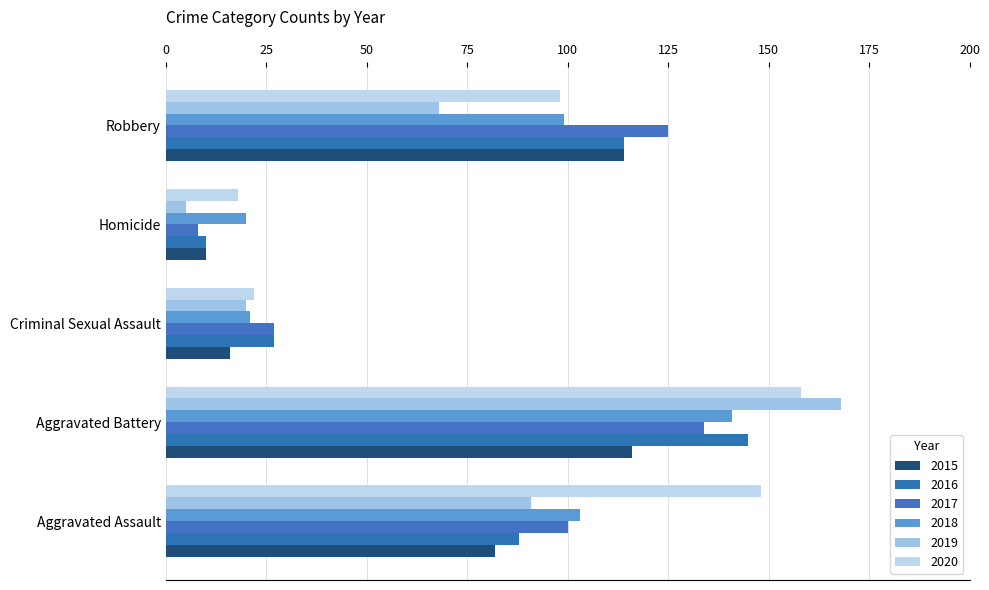

List the labels in order of 2020 value, largest first.

Aggravated Battery, Aggravated Assault, Robbery, Criminal Sexual Assault, Homicide